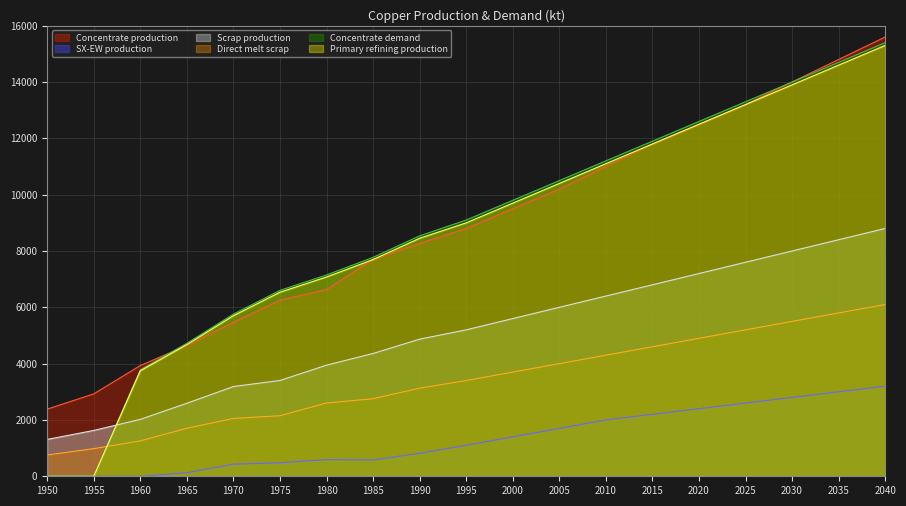

Count the number of data series in this chart.

6